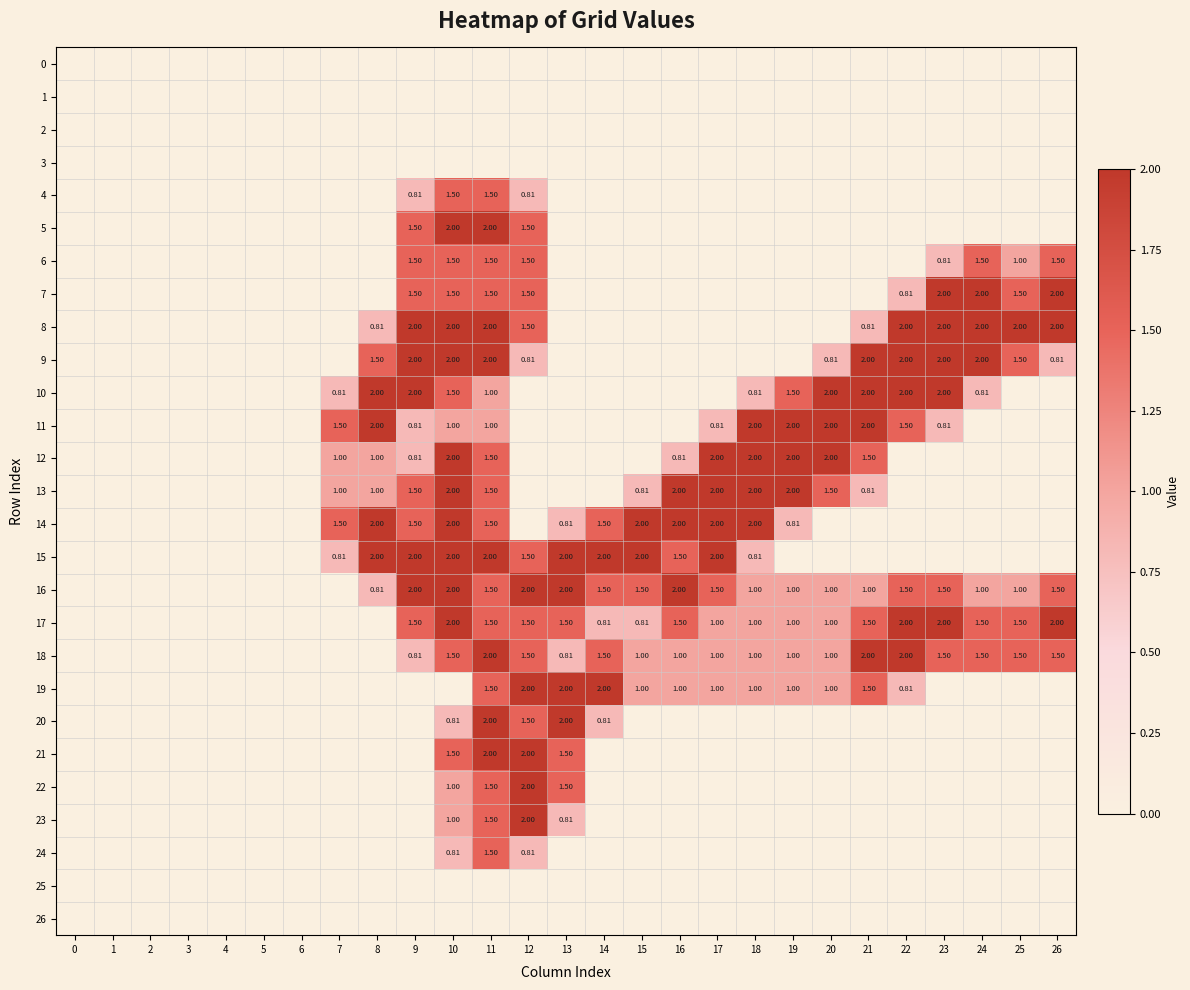

How many positive values does the 5 series have?

4